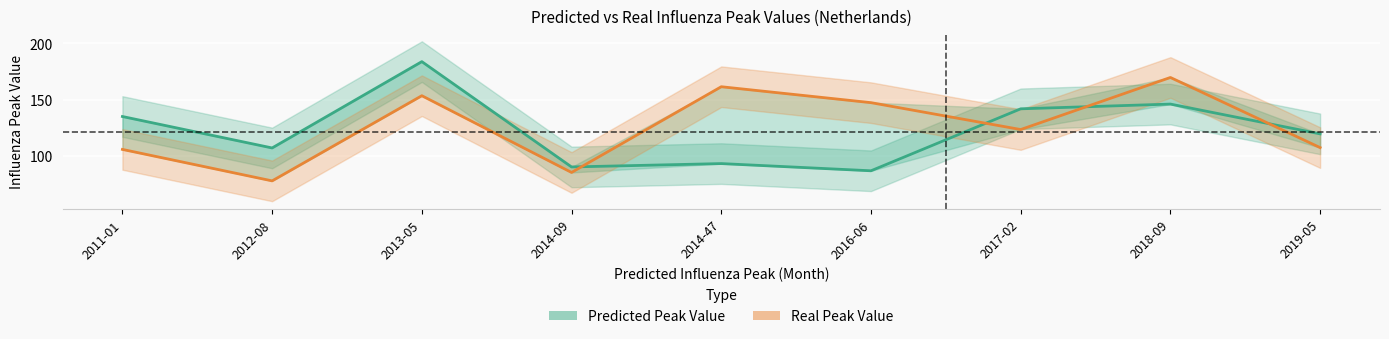

Reading left to right, extract all data points from this chart.

Predicted Peak Value: 2011-01=135.1	2012-08=107.2	2013-05=183.7	2014-09=90.4	2014-47=93.3	2016-06=87.0	2017-02=141.9	2018-09=146.1	2019-05=119.7
Real Peak Value: 2011-01=105.9	2012-08=78.0	2013-05=153.5	2014-09=85.5	2014-47=161.5	2016-06=147.3	2017-02=123.5	2018-09=169.7	2019-05=107.5